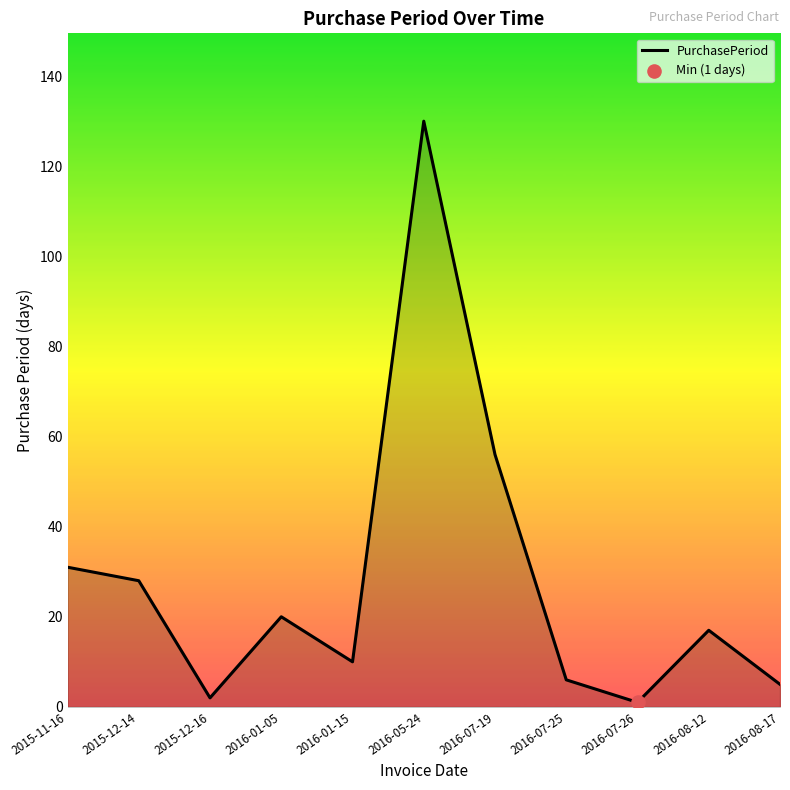

Approximately how many times larger is the value at 2016-01-05 compared to 2016-07-26?

20.0